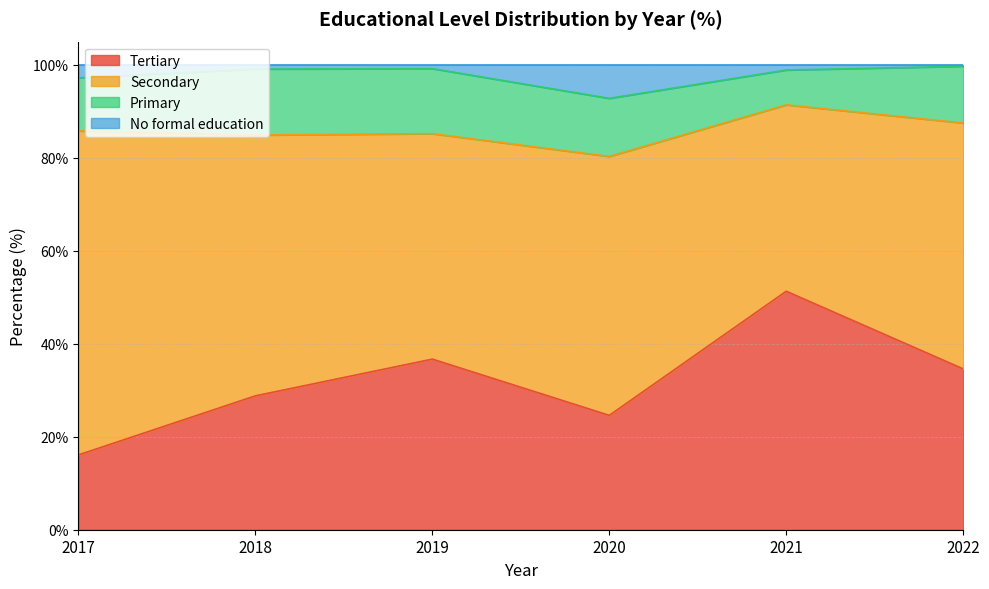

The Tertiary series shows 24.6 at 2020. True or false?

True